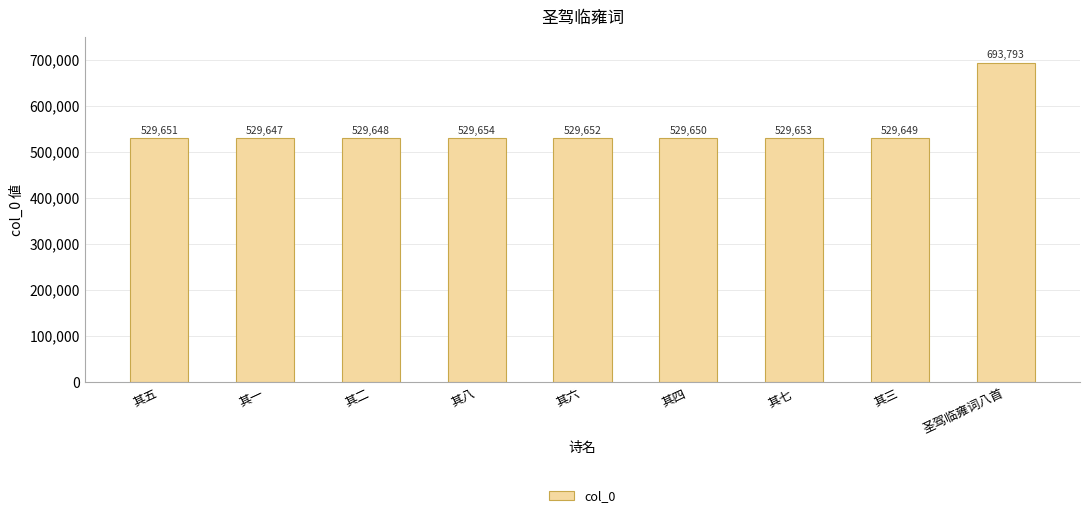

Rank the categories by value from lowest to highest.

其一, 其二, 其三, 其四, 其五, 其六, 其七, 其八, 圣驾临雍词八首